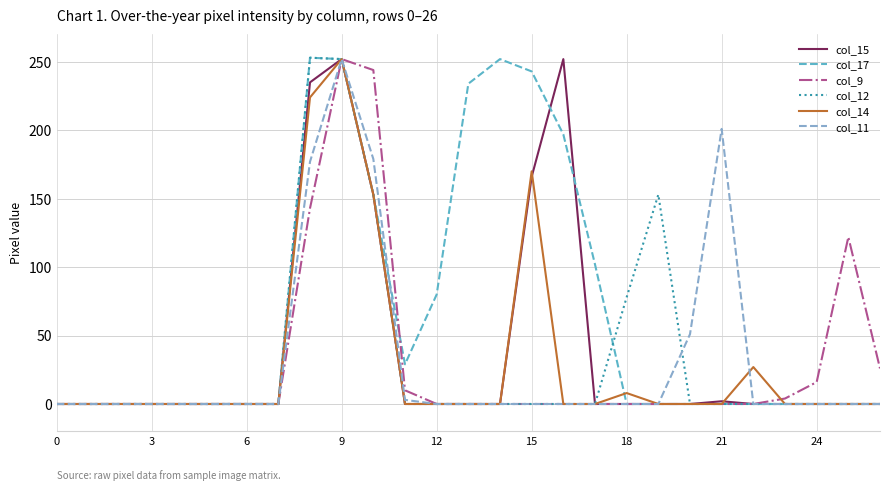

How many distinct data groups are displayed?

6